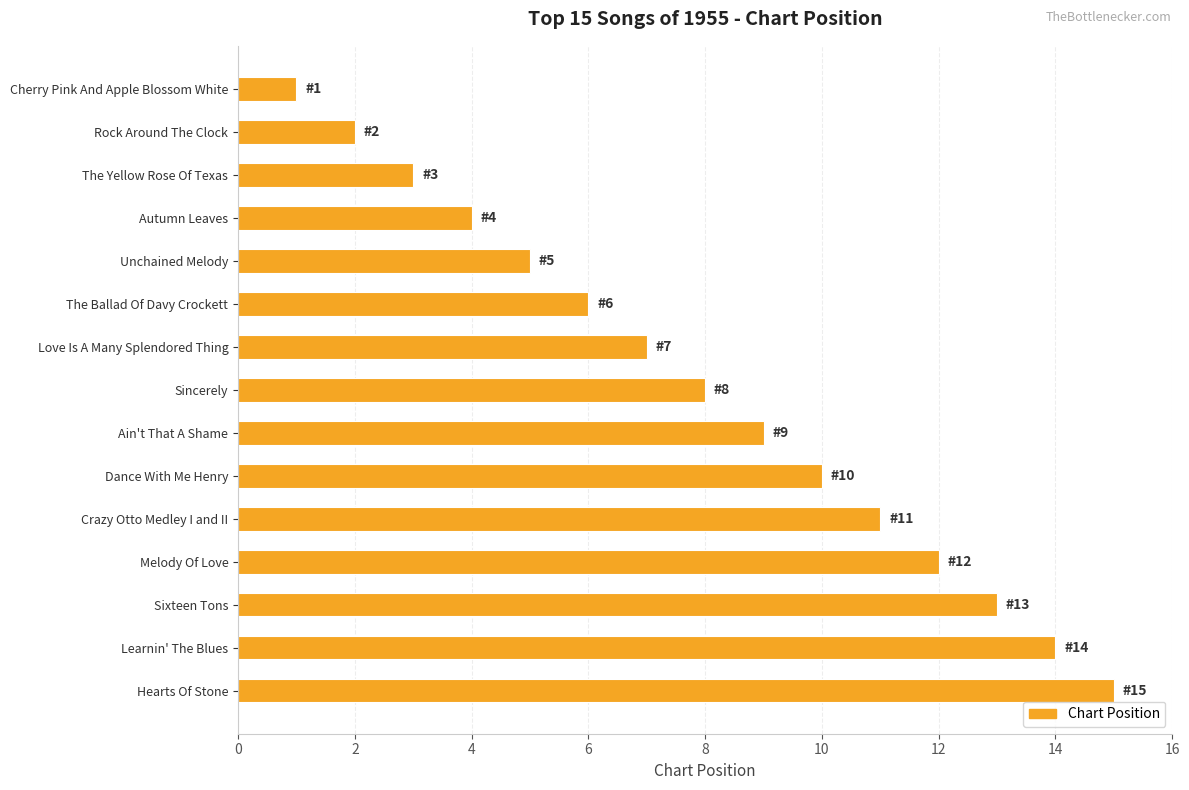

Which label corresponds to the largest value in the chart?

Hearts Of Stone